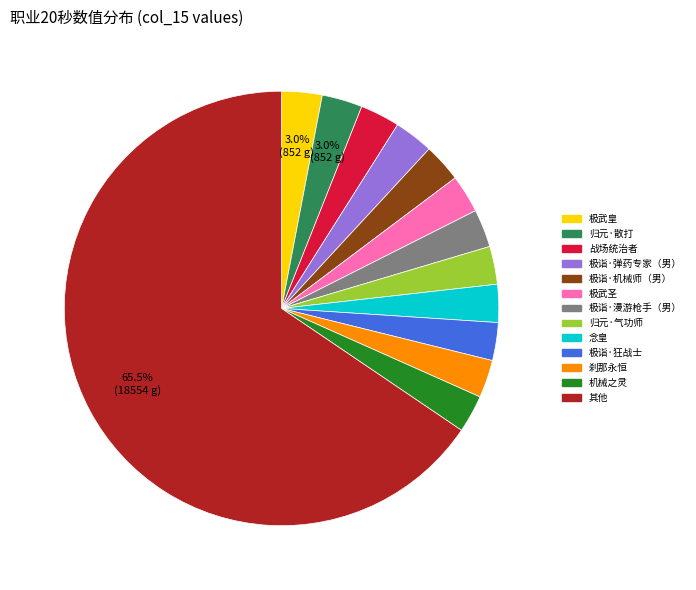

What is the ratio of the value at 极诣·机械师（男） to the value at 极武圣?

1.0